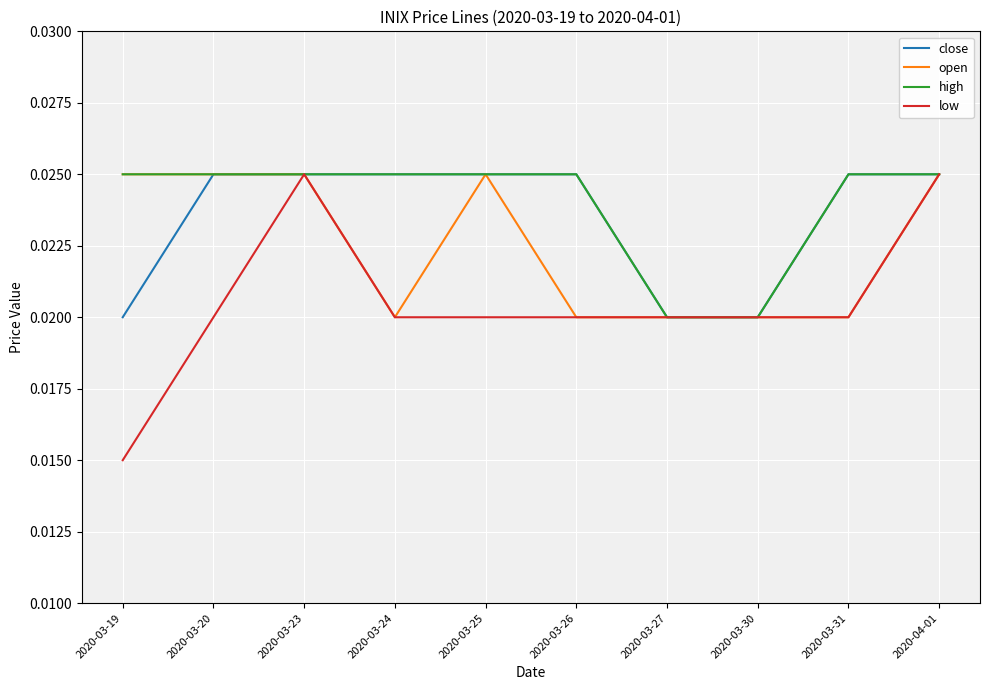

At which category does the chart reach its minimum across all series?

2020-03-19